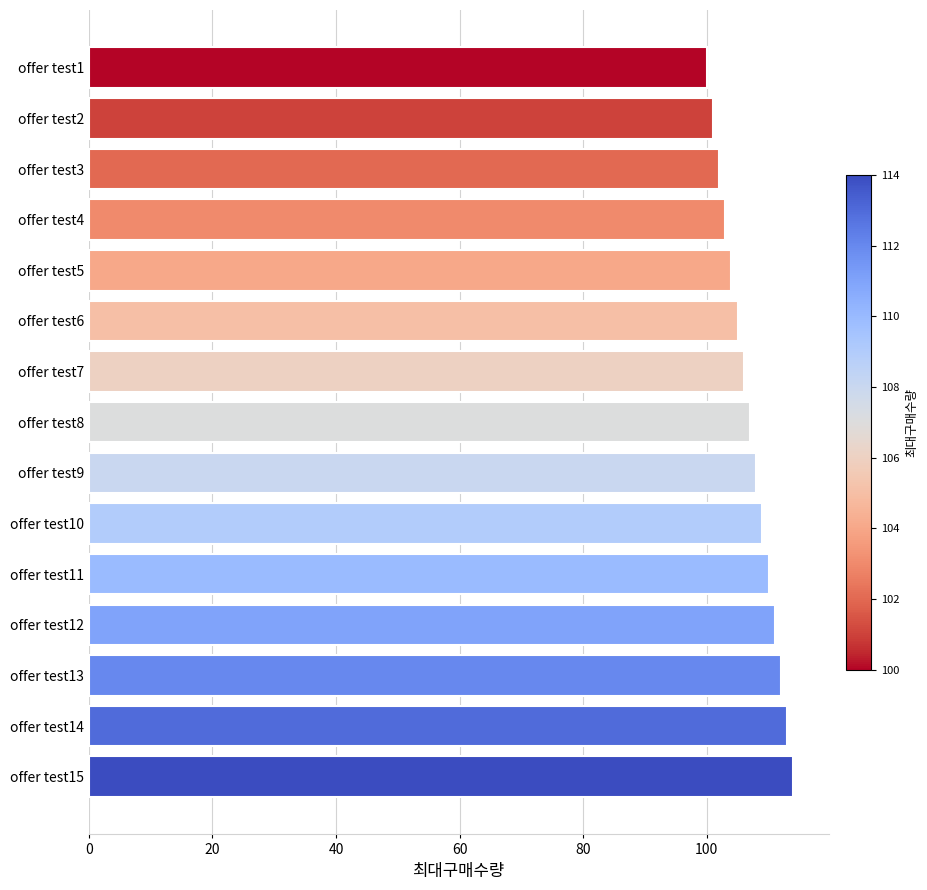

What is the smallest value displayed?

100